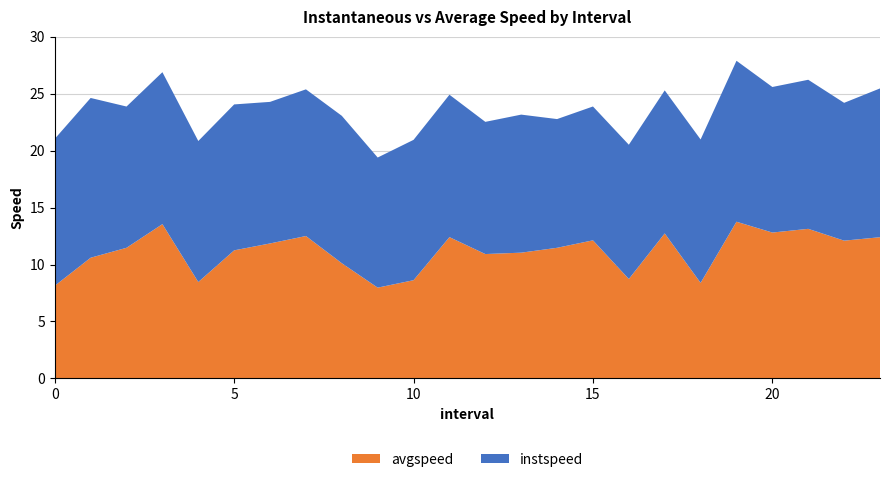

Reading left to right, what are all the values shown in this chart?

instspeed: 0.0=12.9	1.0=14.0	2.0=12.4	3.0=13.3	4.0=12.4	5.0=12.8	6.0=12.4	7.0=12.9	8.0=12.9	9.0=11.4	10.0=12.3	11.0=12.5	12.0=11.6	13.0=12.1	14.0=11.3	15.0=11.7	16.0=11.8	17.0=12.6	18.0=12.6	19.0=14.1	20.0=12.8	21.0=13.1	22.0=12.1	23.0=13.1
avgspeed: 0.0=8.1	1.0=10.6	2.0=11.5	3.0=13.5	4.0=8.5	5.0=11.2	6.0=11.8	7.0=12.5	8.0=10.1	9.0=8.0	10.0=8.6	11.0=12.4	12.0=10.9	13.0=11.0	14.0=11.5	15.0=12.1	16.0=8.7	17.0=12.7	18.0=8.4	19.0=13.8	20.0=12.8	21.0=13.1	22.0=12.1	23.0=12.4